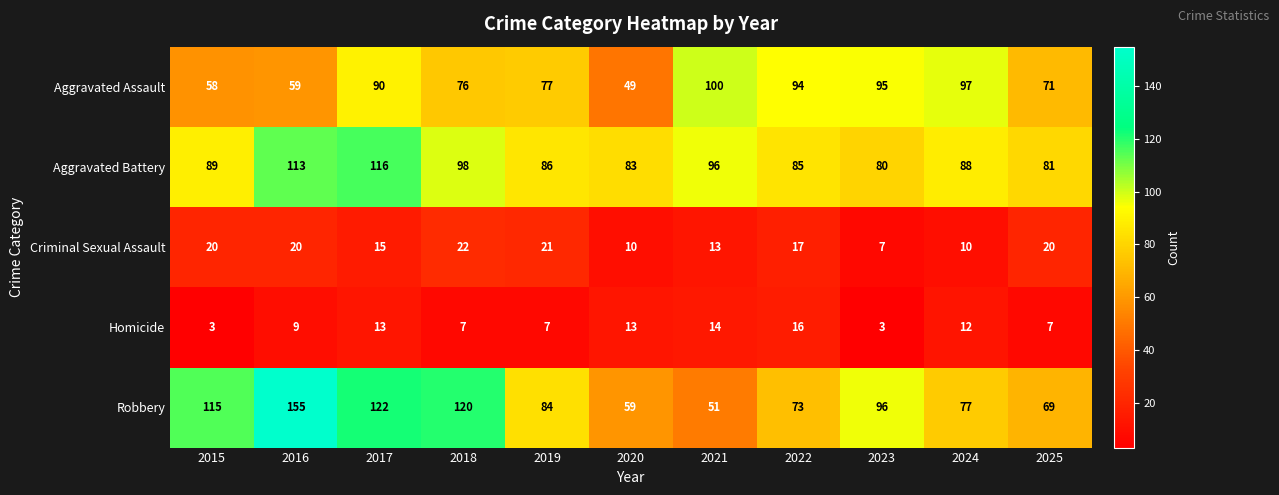

Read the Criminal Sexual Assault value at 2024, to the nearest 10.

10